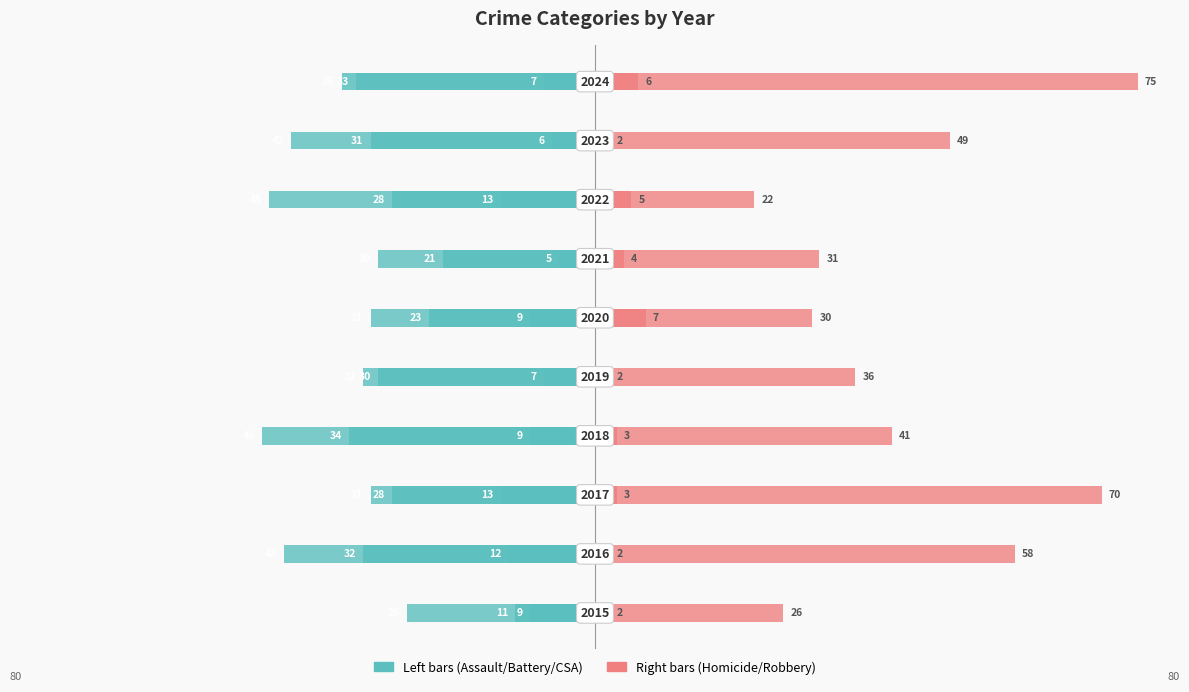

Which series has the largest total across all categories?

Homicide